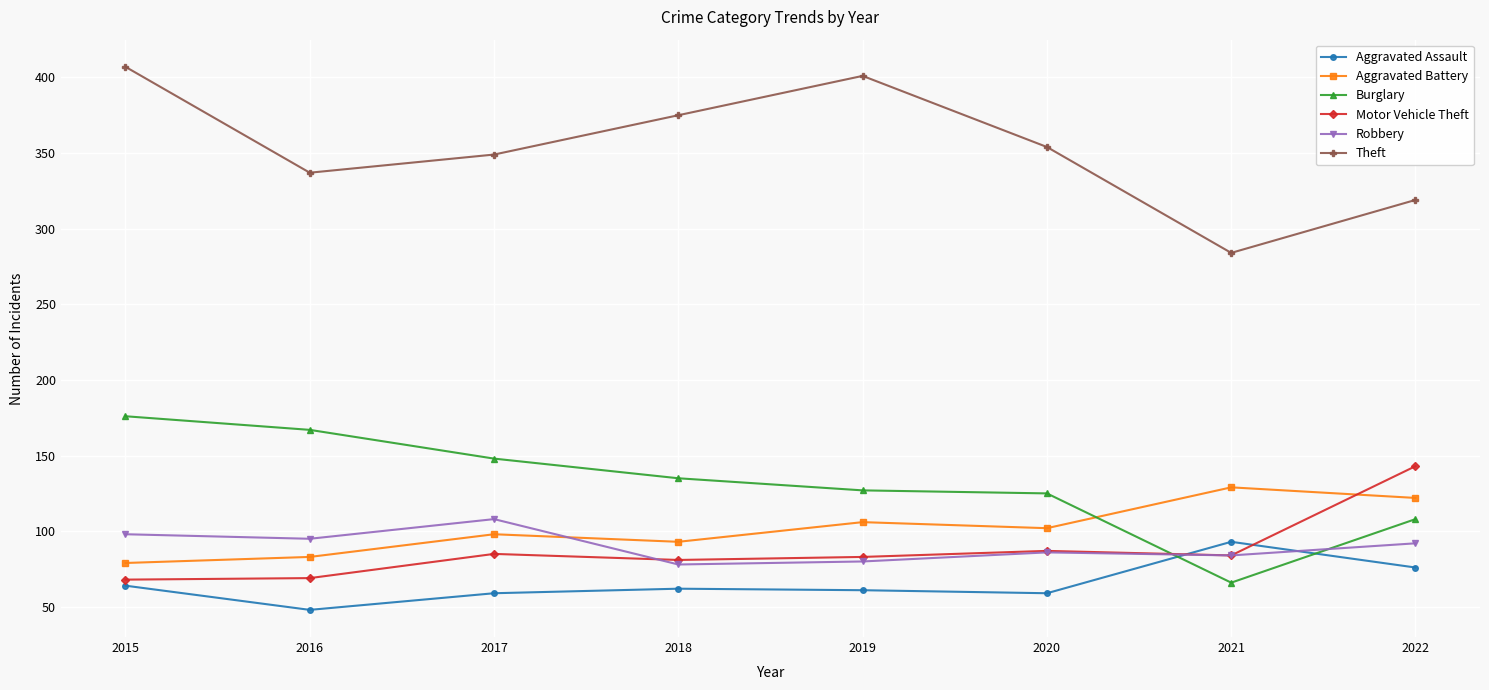

What is the total value across all series at 2016?

799